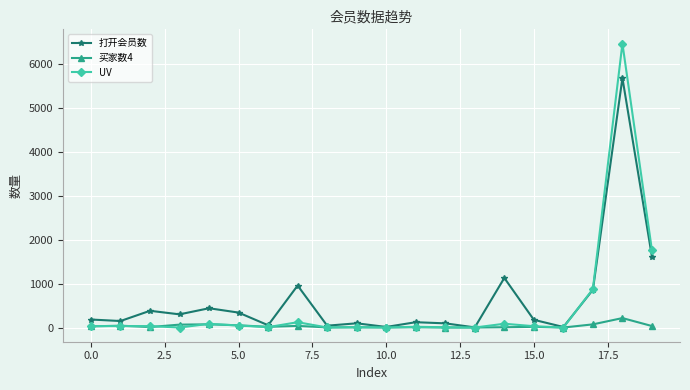

What is the value of the UV point at the 1st from the left?

33